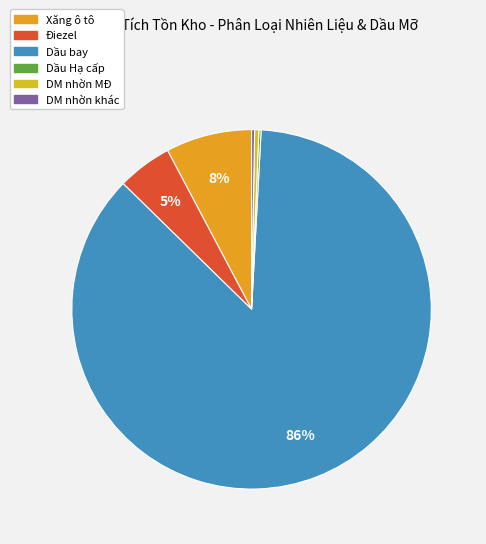

Which has a higher value, Dầu bay or DM nhờn MĐ?

Dầu bay